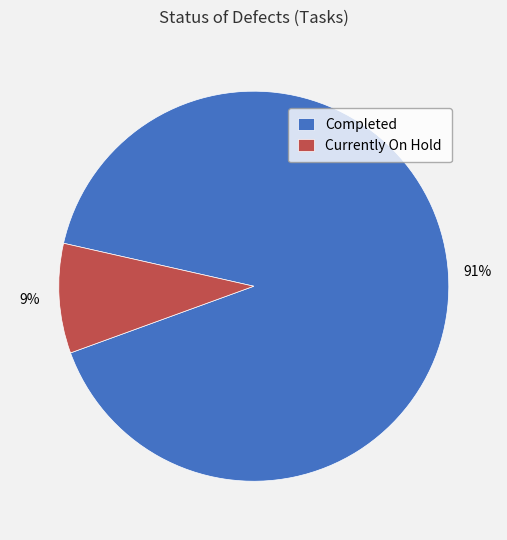

How many segments does this pie chart have?

2